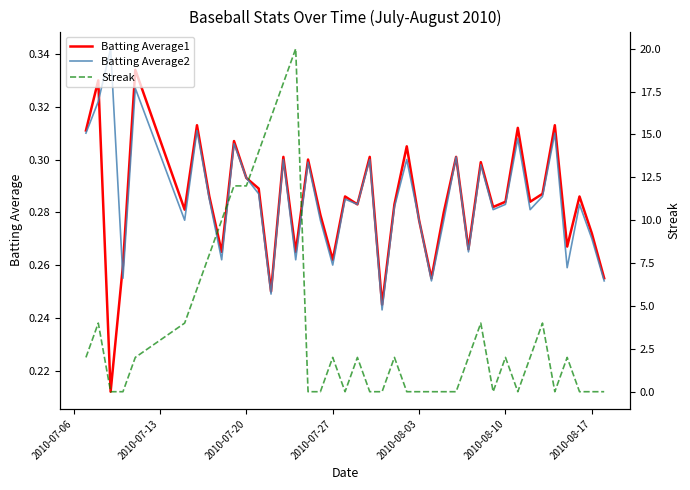

True or false: Batting Average1 has a value of 0.3 at 2010-08-17.

True